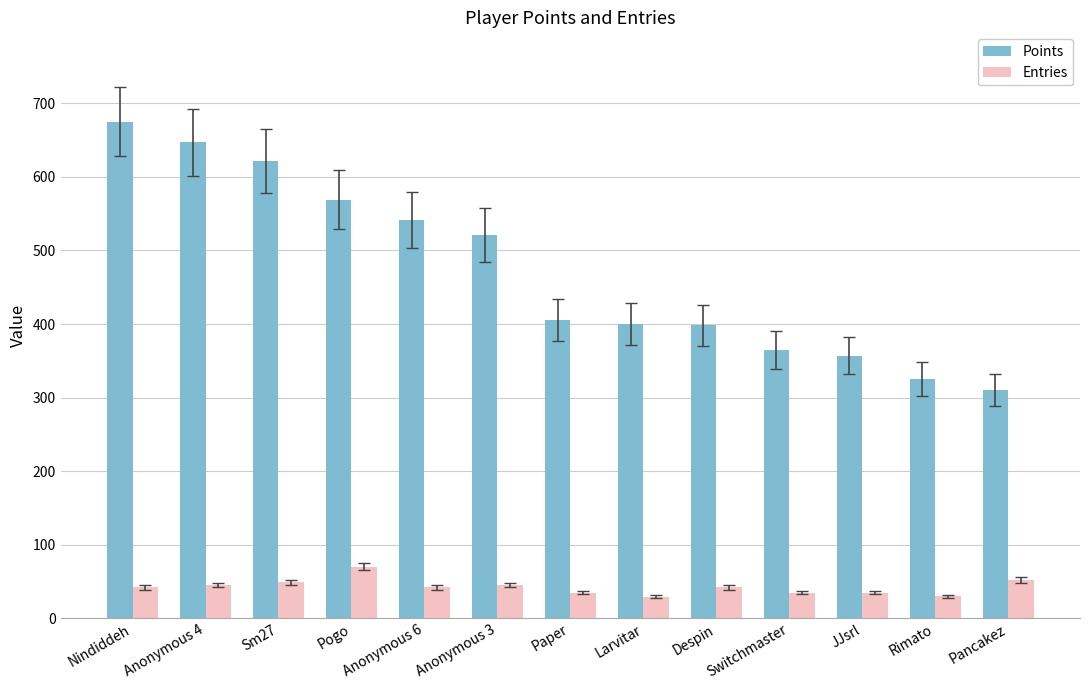

Is it true that Points equals 870 at Anonymous 6?

False